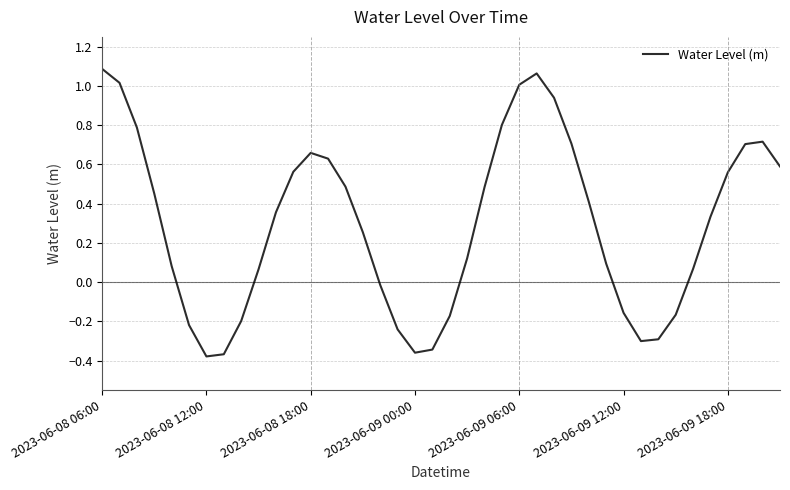

What is the difference between the maximum and minimum values?

1.5